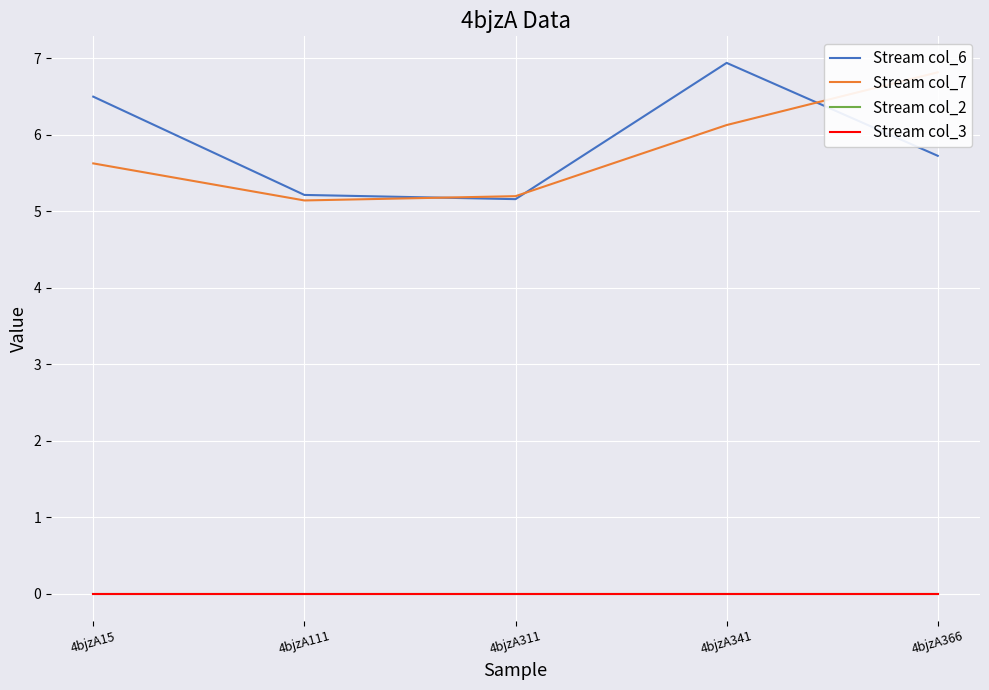

Which series has the widest spread of values?

Stream col_6